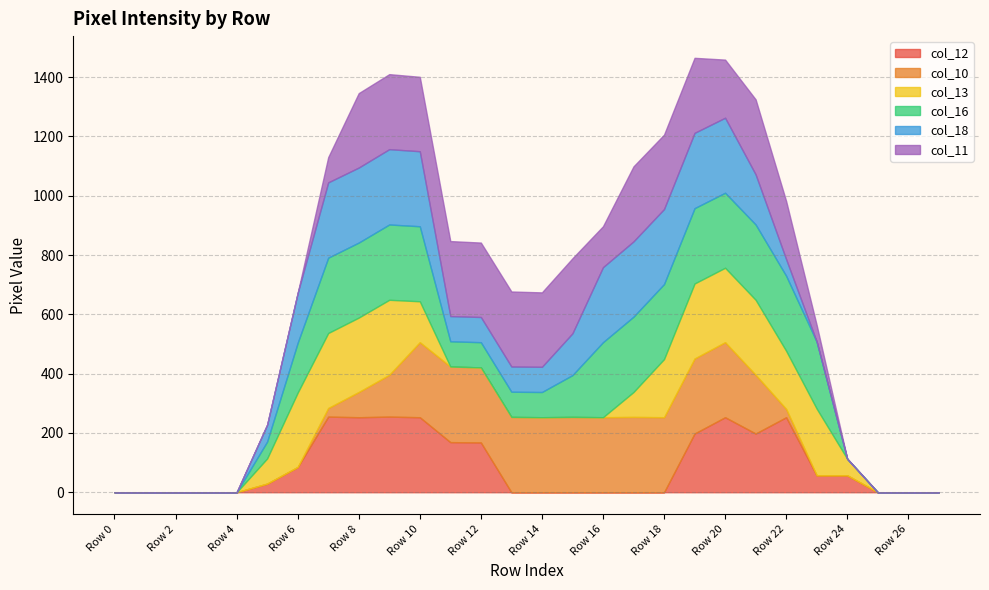

Where is the first local maximum for col_13?

Row 7